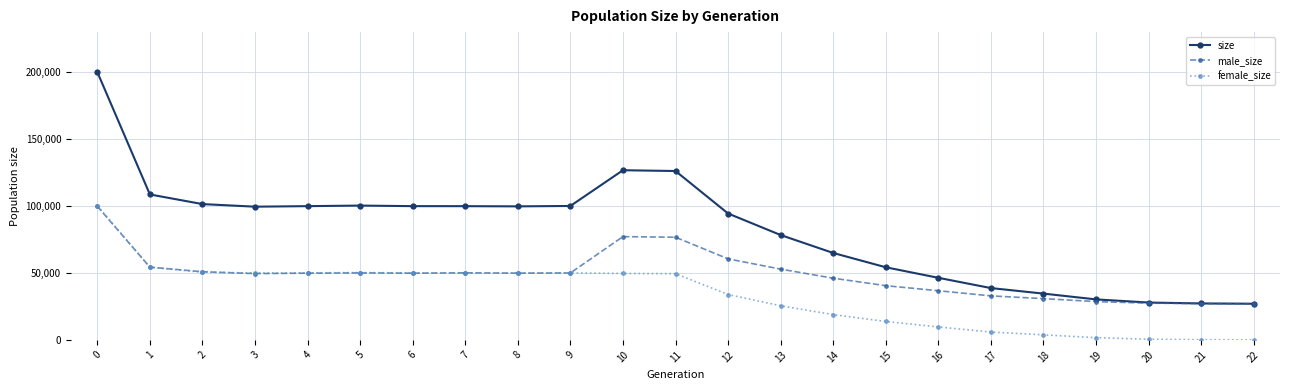

List the series in order of their overall mean, highest first.

size, male_size, female_size